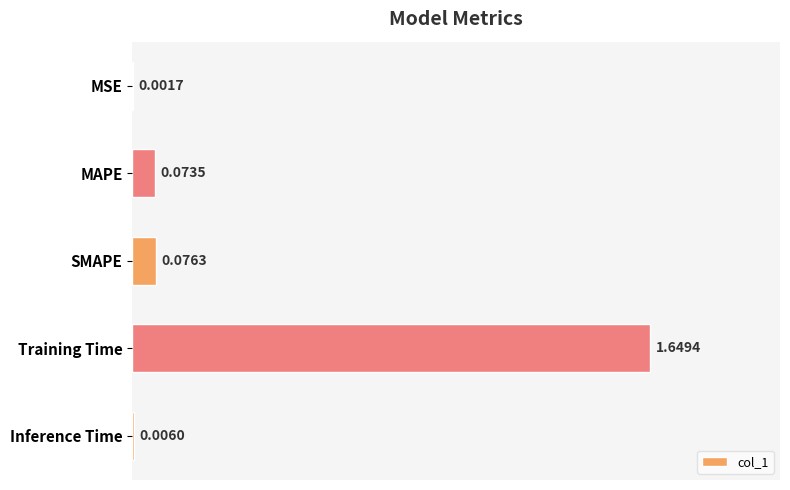

Which has a higher value, Training Time or Inference Time?

Training Time